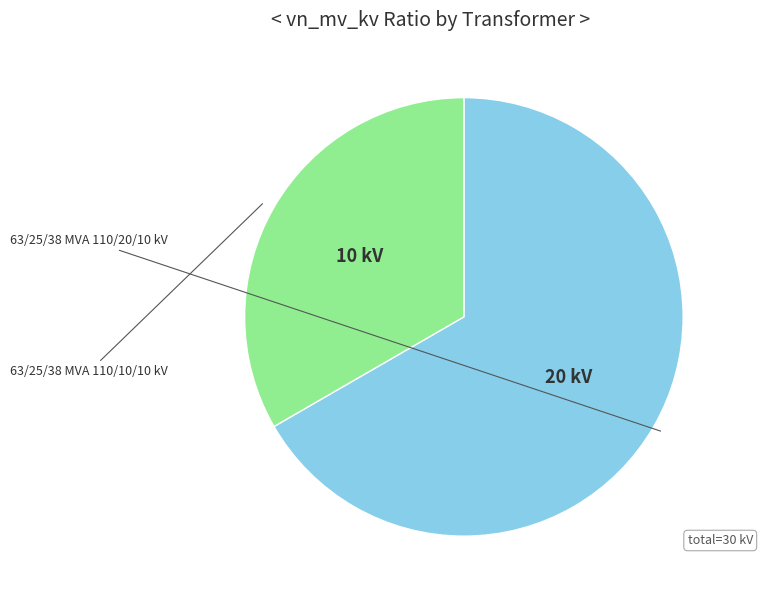

To the nearest percent, what is the difference between the largest and smallest slice percentages?

33%